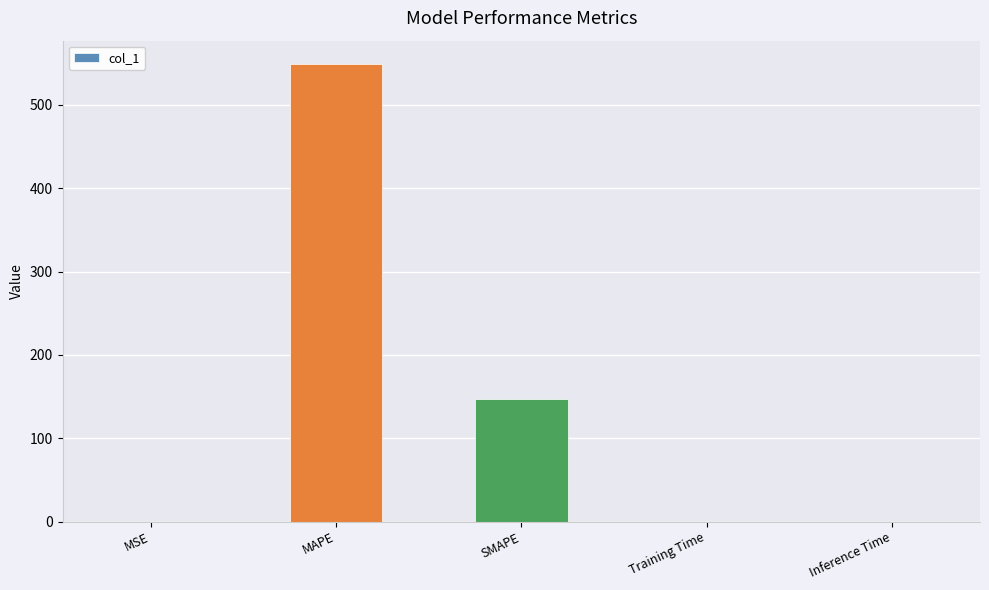

What is the average value?

139.2